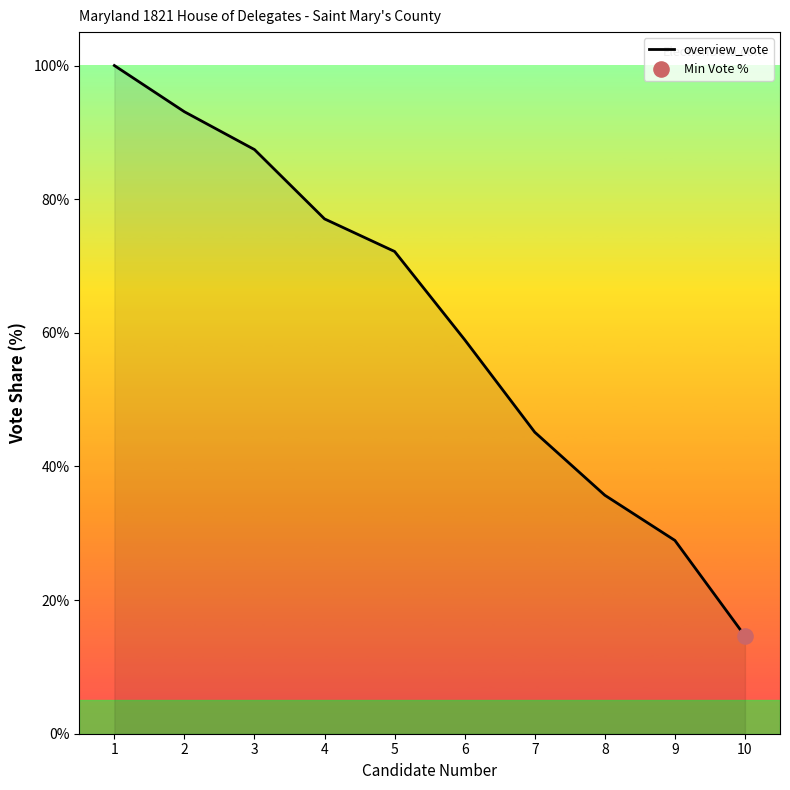

Approximately how many times larger is the value at 4 compared to 5?

1.1